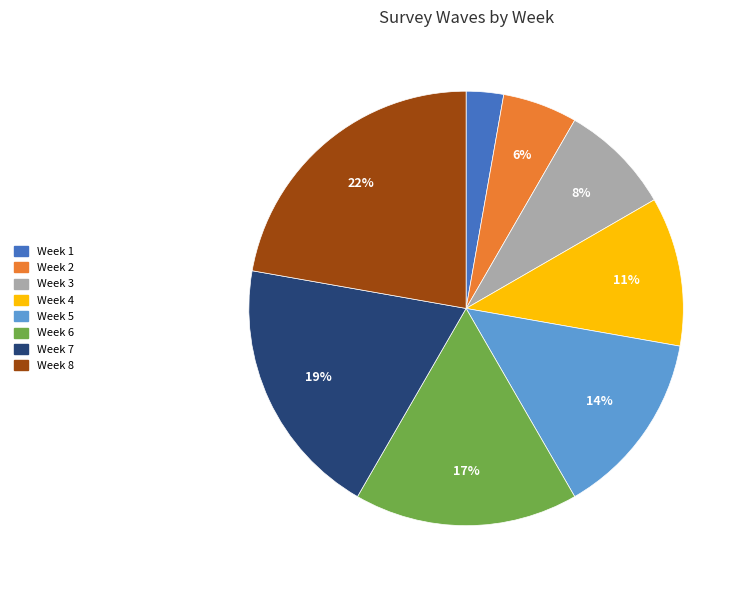

The Week 5 slice represents 28% of the pie. True or false?

False